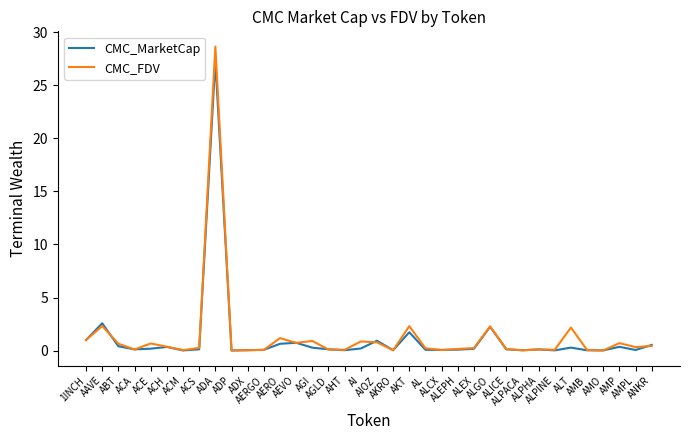

Is the value of CMC_FDV at ADX greater than the value of CMC_MarketCap at ACH?

No